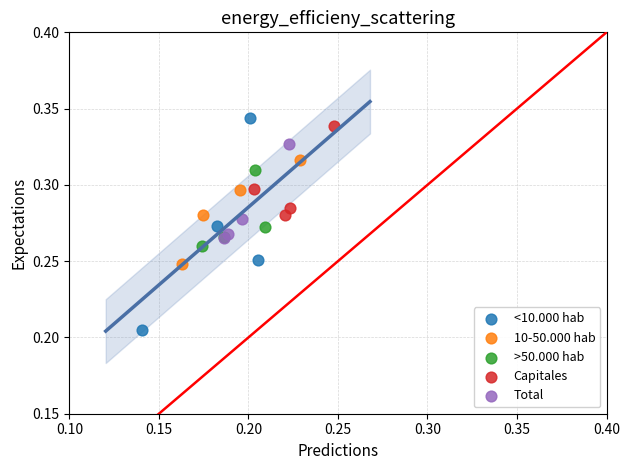

Which series reaches the maximum Y coordinate?

<10.000 hab